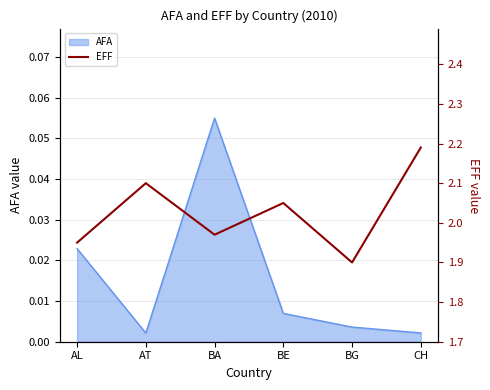

Which category has the highest value in the AFA series?

BA